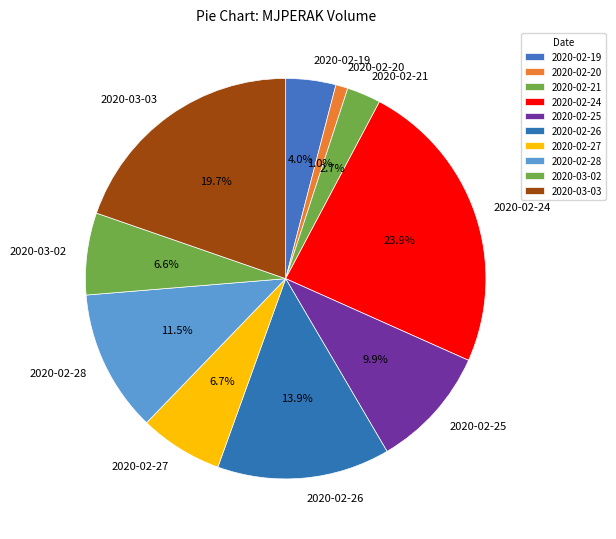

What is the smallest slice in the pie chart?

2020-02-20